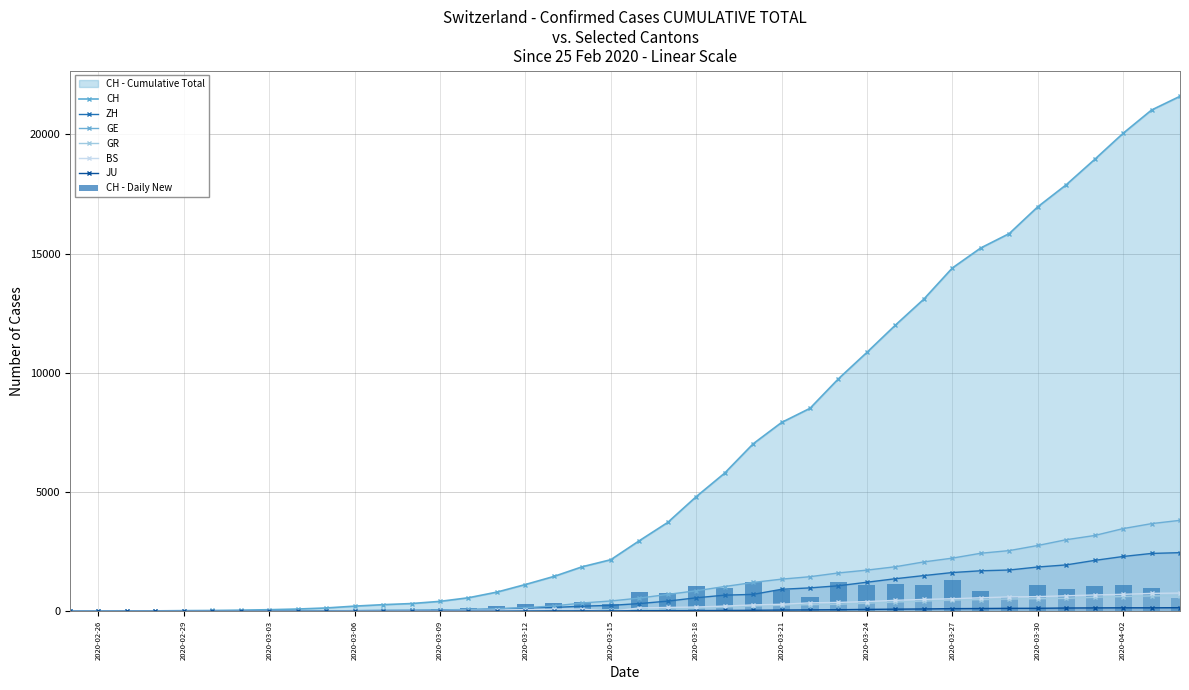

How many values in the GE series are below 556?

20